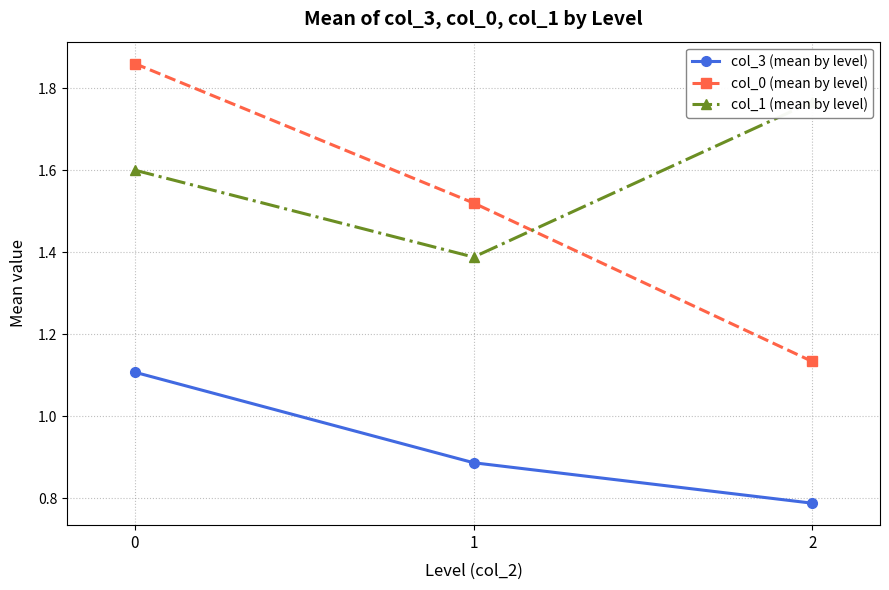

What is the lowest value of the col_1 (mean by level) series?

1.4